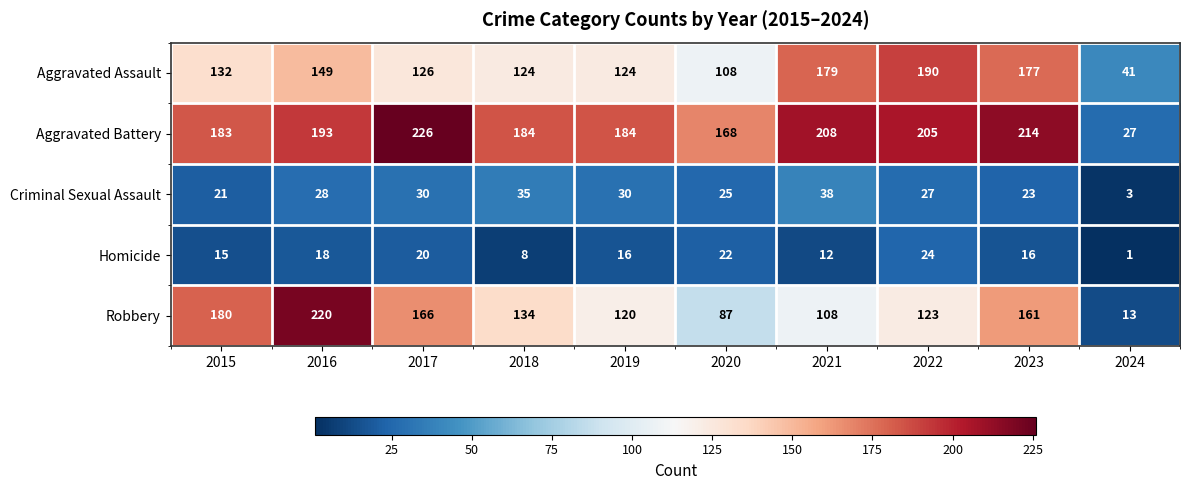

Which series changed the most between 2022 and 2023?

Robbery